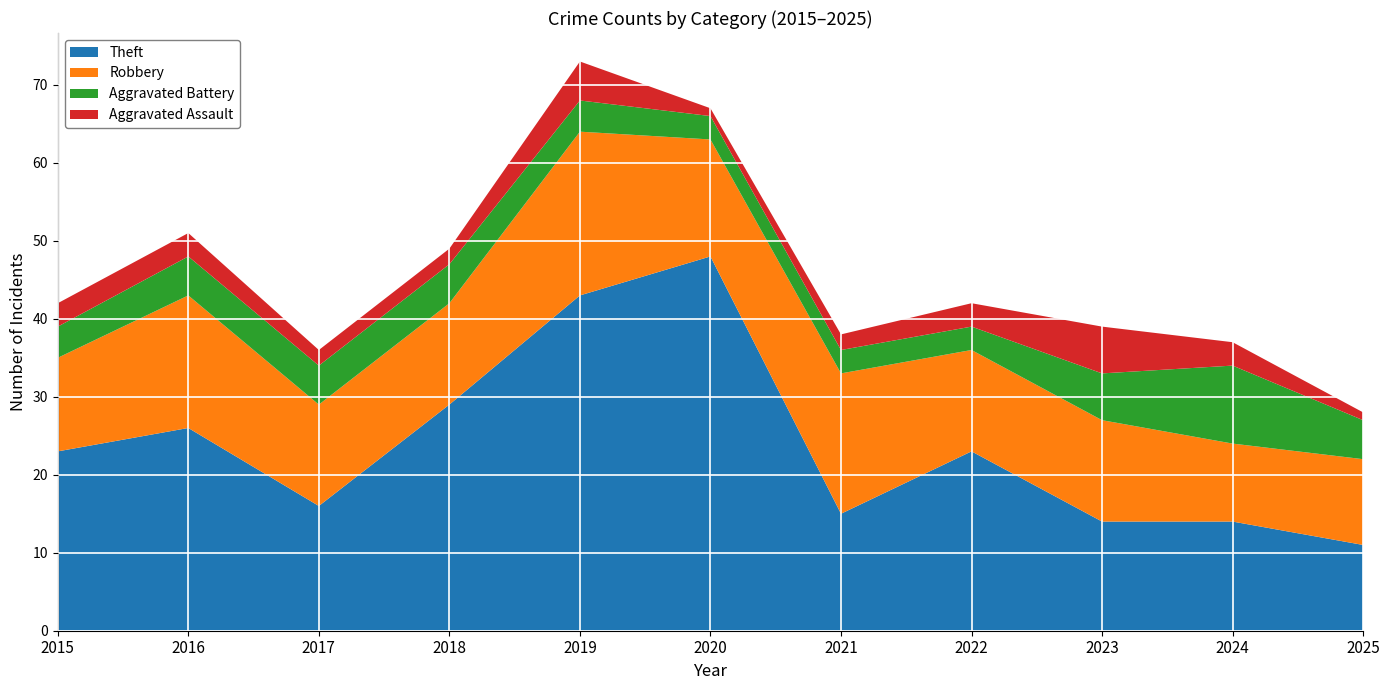

Reading right to left, what are all the values shown in this chart?

Theft: 11	14	14	23	15	48	43	29	16	26	23
Robbery: 11	10	13	13	18	15	21	13	13	17	12
Aggravated Battery: 5	10	6	3	3	3	4	5	5	5	4
Aggravated Assault: 1	3	6	3	2	1	5	2	2	3	3